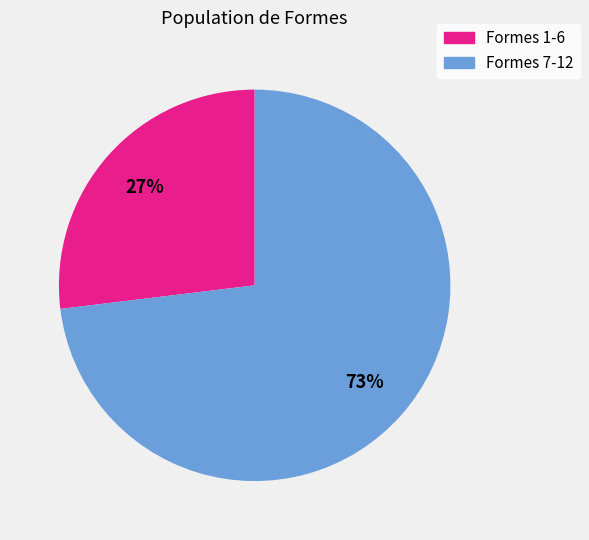

To the nearest percent, what is the average slice percentage?

50%